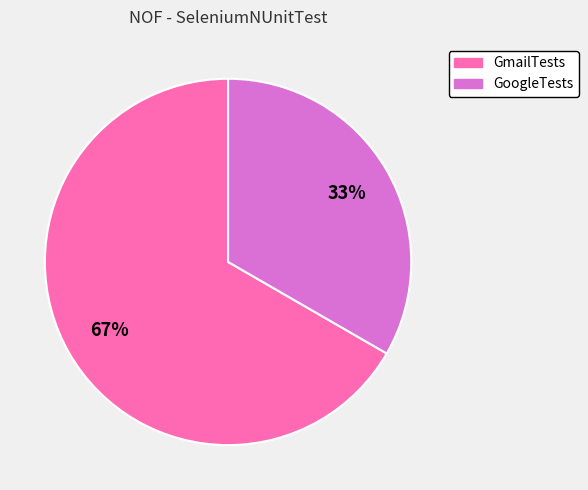

Does any single category account for the majority?

Yes